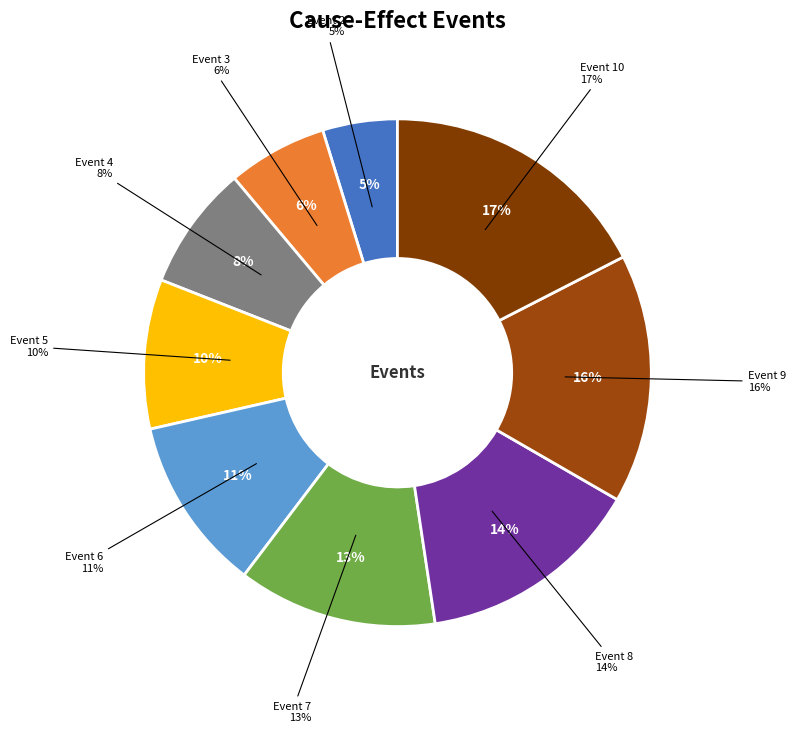

Is it true that 10 is 17% of the pie?

True